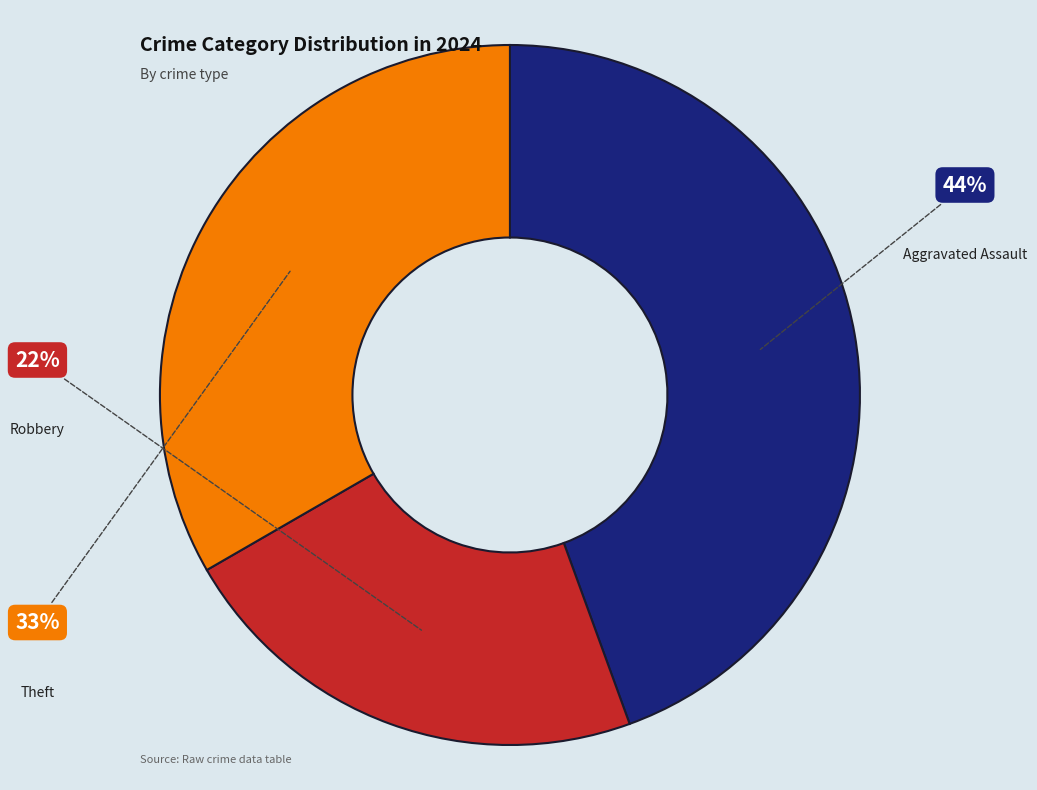

To the nearest percent, what is the difference between the largest and smallest slice percentages?

22%